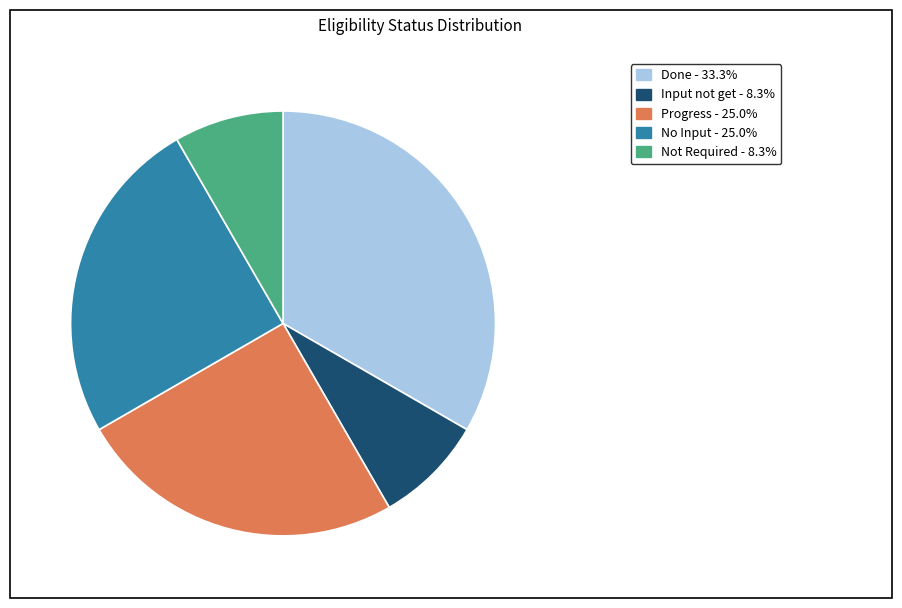

What is the ratio of the value at Progress to the value at Done?

0.8